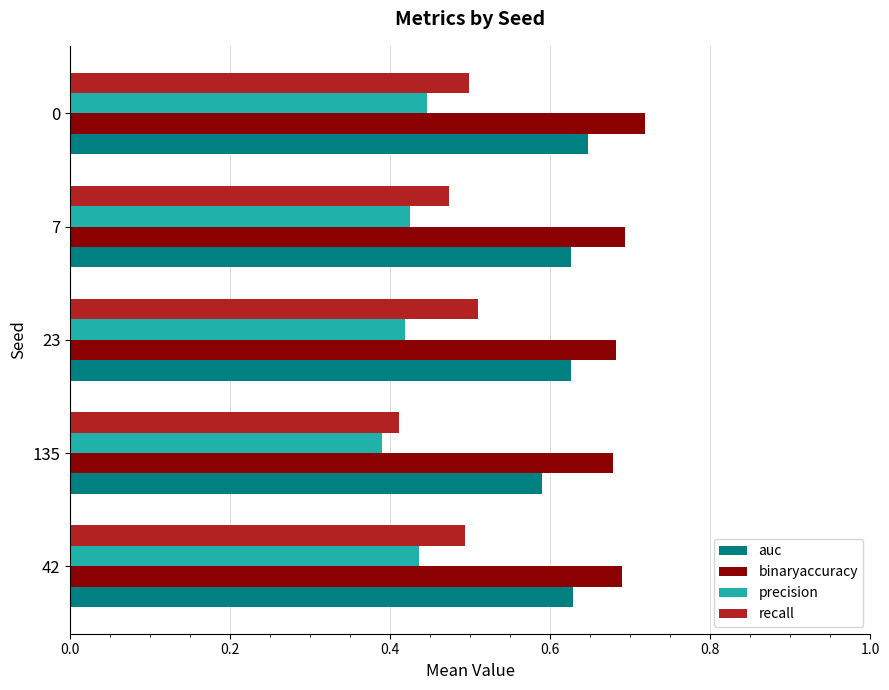

What are all the series names shown in the legend?

auc, binaryaccuracy, precision, recall